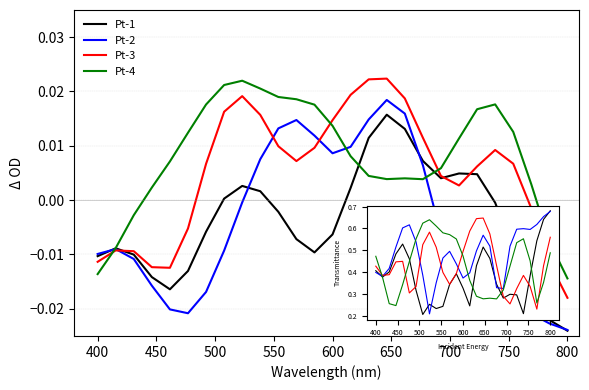

Which series has the largest total across all categories?

Pt-4